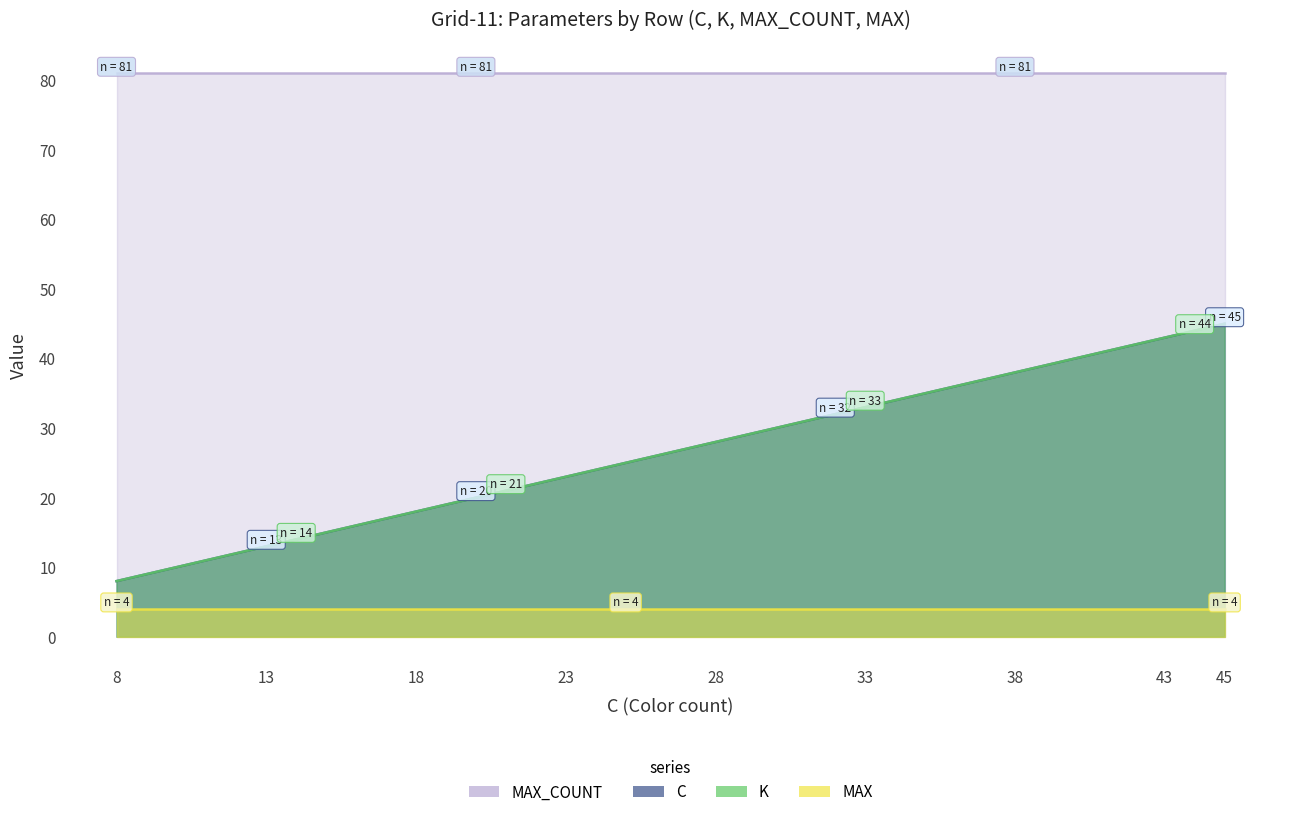

Which category has the highest value across all series?

45